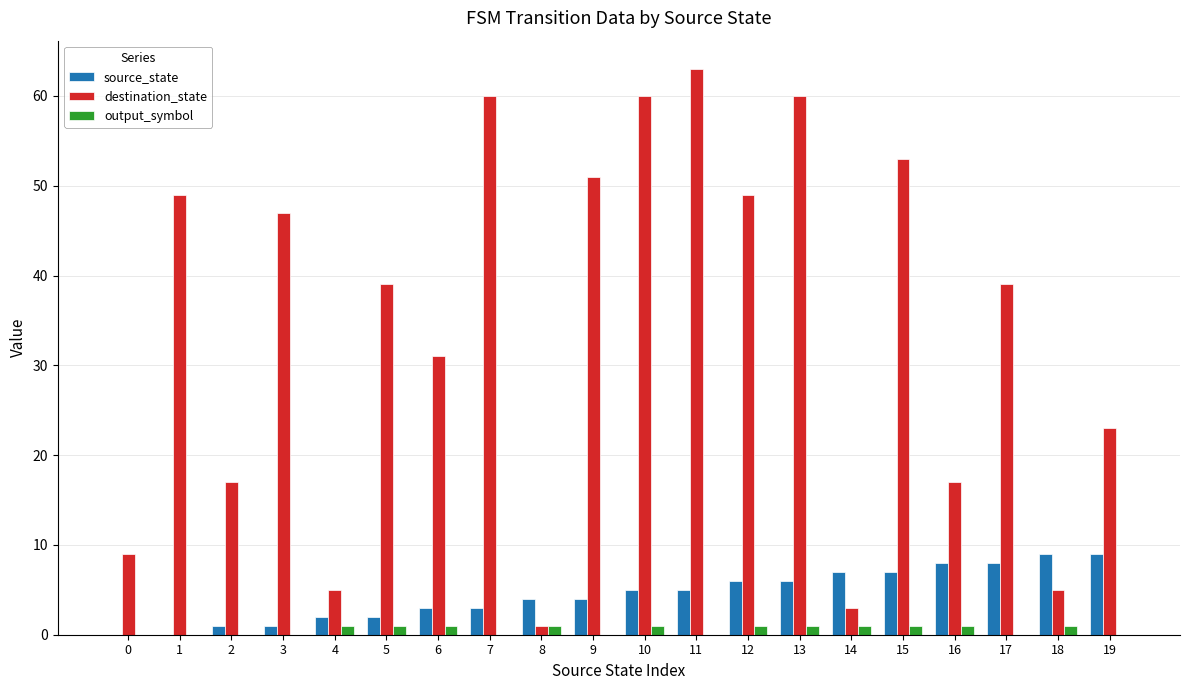

True or false: output_symbol has a value of 0 at 11.

True